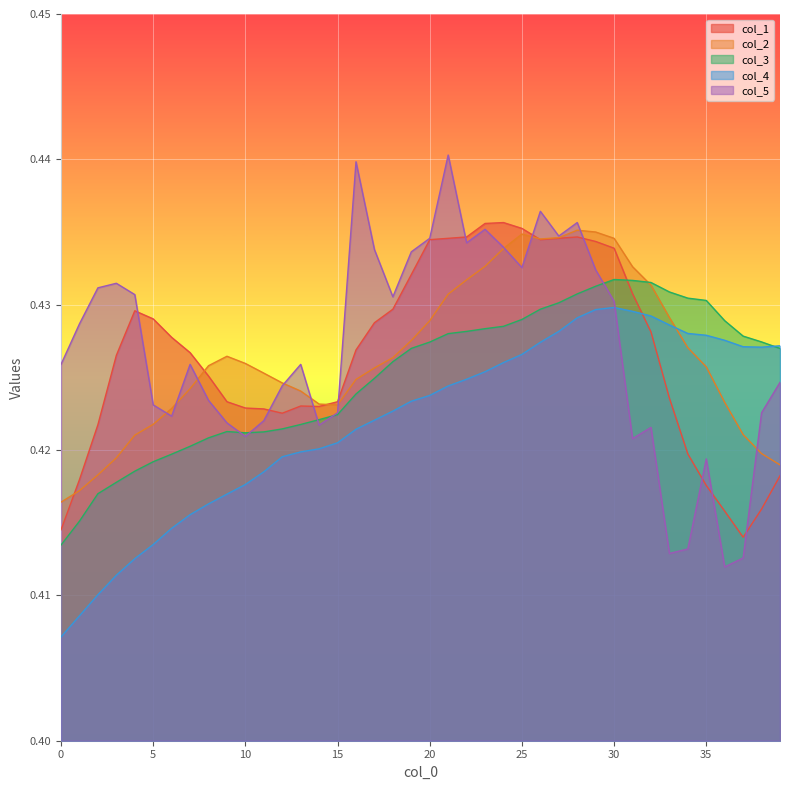

In col_5, how many points are higher than both neighbors (excluding endpoints)?

10